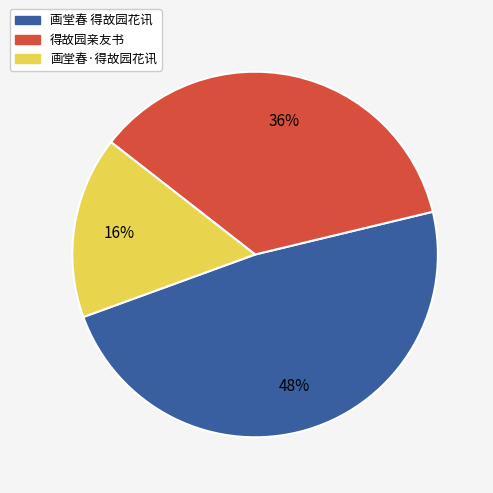

What percentage is the 得故园亲友书 slice, to the nearest percent?

36%